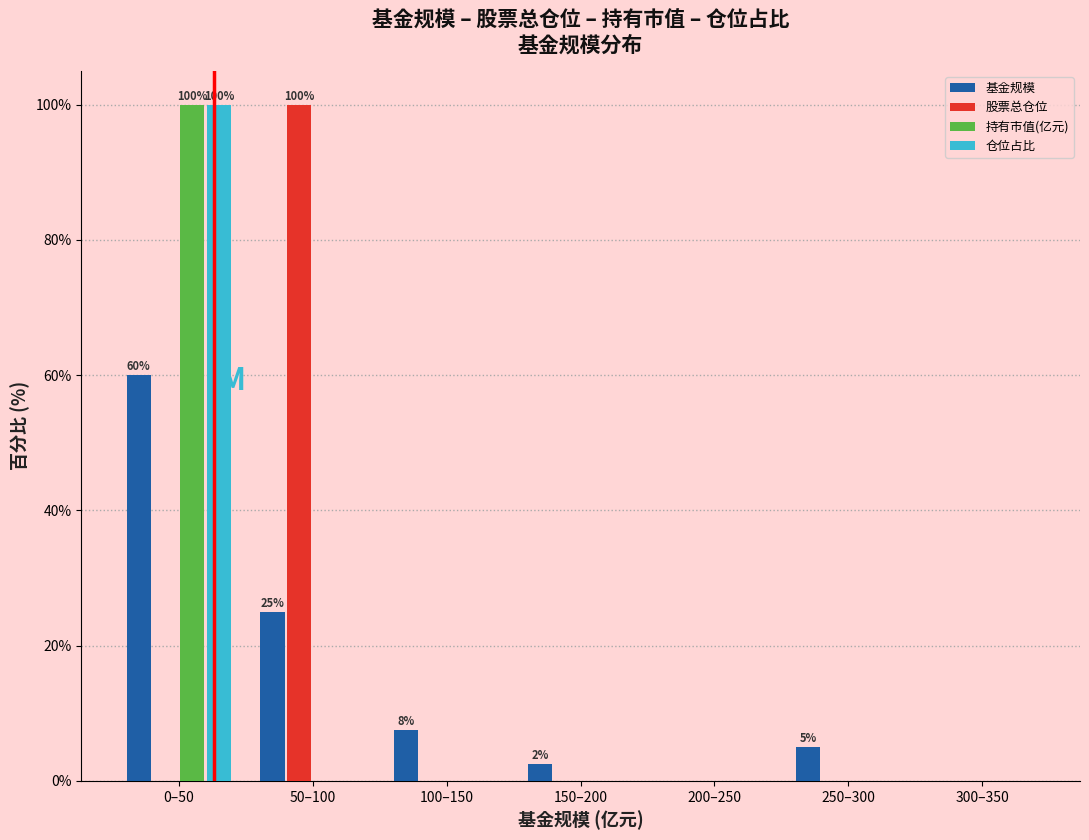

Reading left to right, what are all the values shown in this chart?

基金规模: 0–50=60.0	50–100=25.0	100–150=7.5	150–200=2.5	200–250=0.0	250–300=5.0	300–350=0.0
股票总仓位: 0–50=0.0	50–100=100.0	100–150=0.0	150–200=0.0	200–250=0.0	250–300=0.0	300–350=0.0
持有市值(亿元): 0–50=100.0	50–100=0.0	100–150=0.0	150–200=0.0	200–250=0.0	250–300=0.0	300–350=0.0
仓位占比: 0–50=100.0	50–100=0.0	100–150=0.0	150–200=0.0	200–250=0.0	250–300=0.0	300–350=0.0